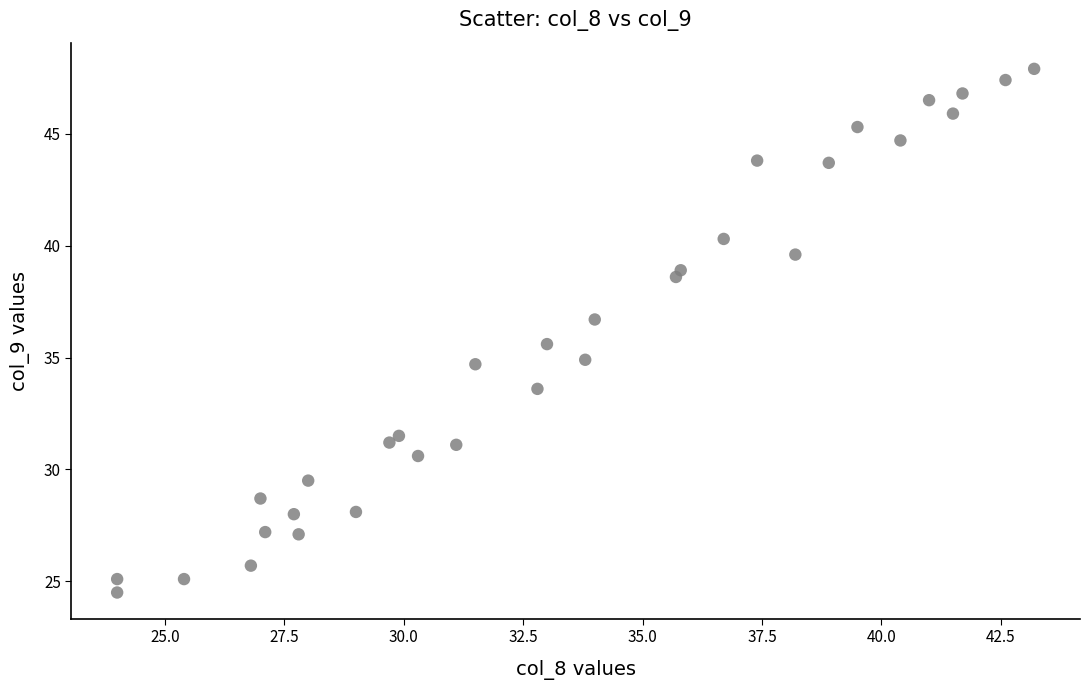

What is the range of Y values (max minus min)?

23.4